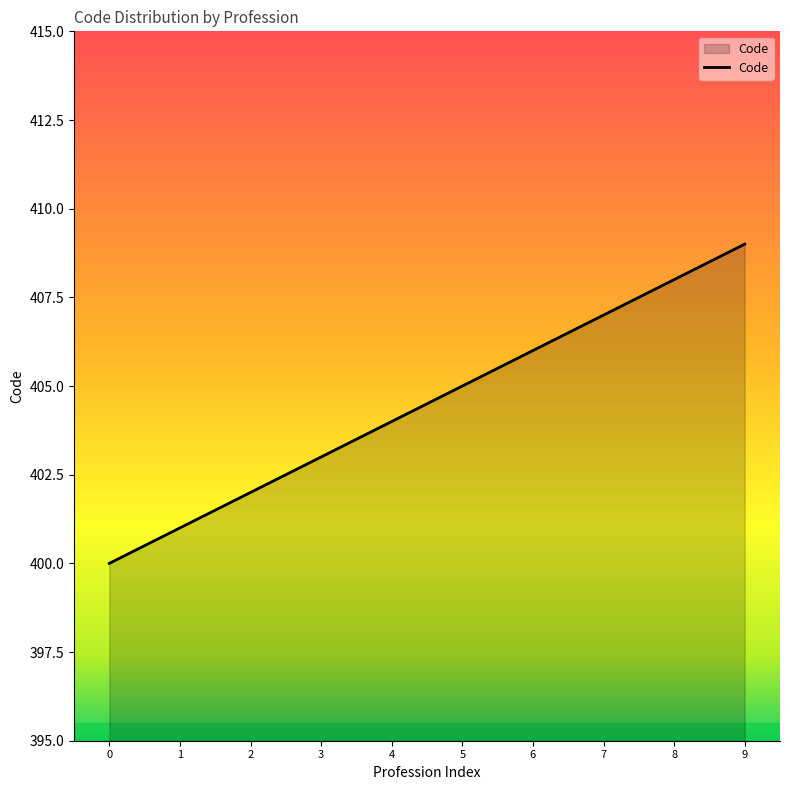

At which label is the value closest to 404?

4